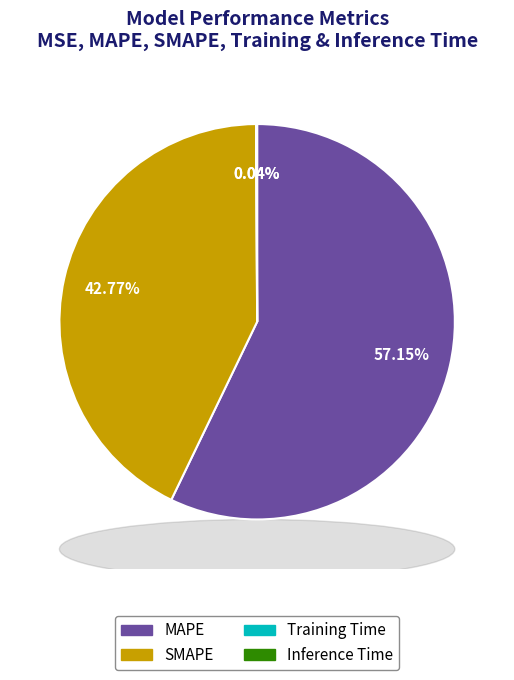

Is MAPE the majority of the pie?

Yes